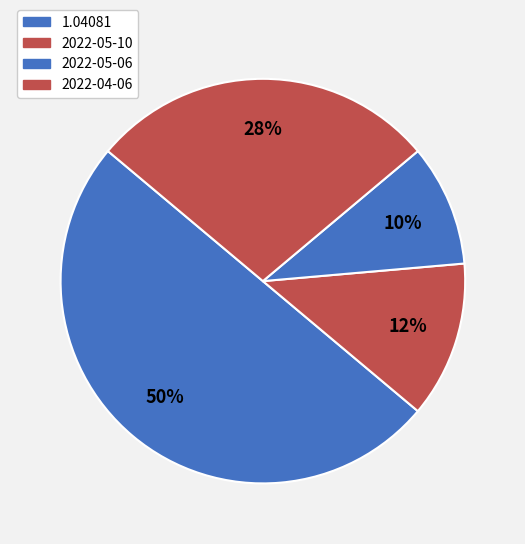

Which slice is the largest?

1.04081